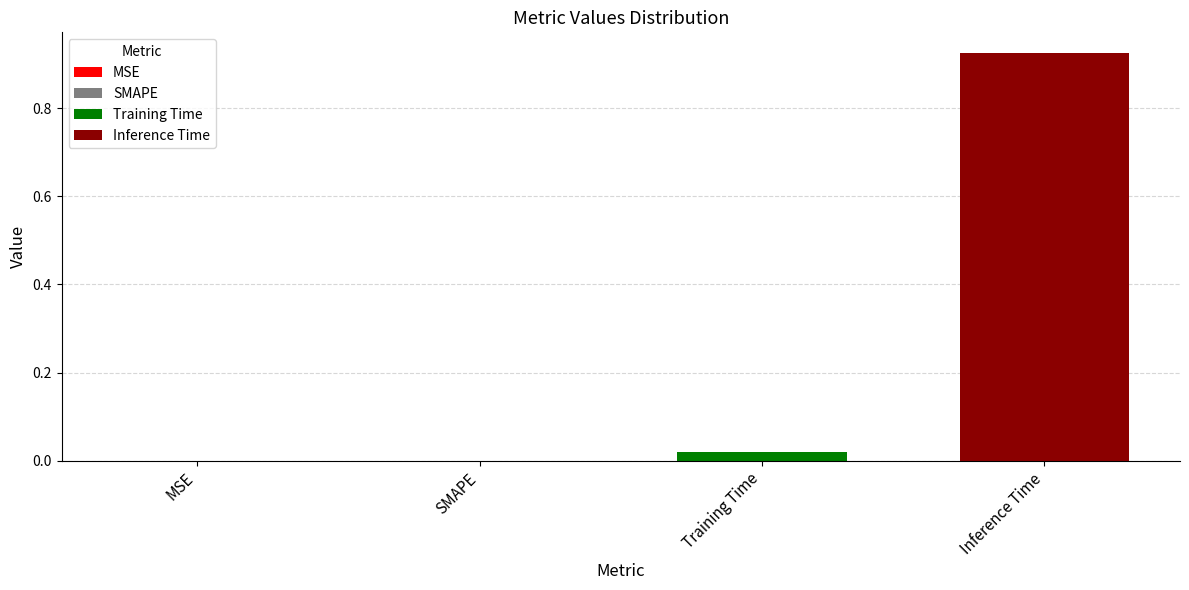

Rank the series by their average value, from lowest to highest.

Training Time, Inference Time